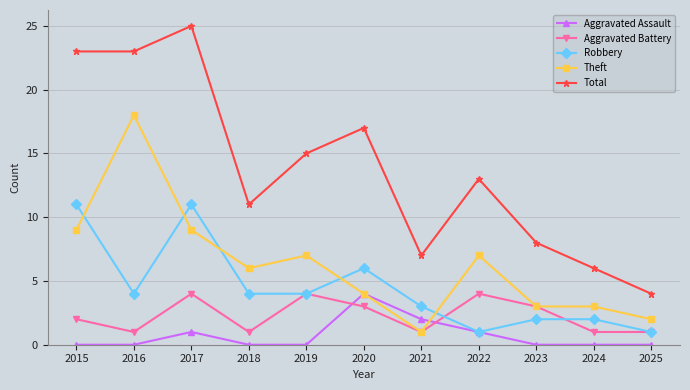

What is the highest value of the Theft series?

18